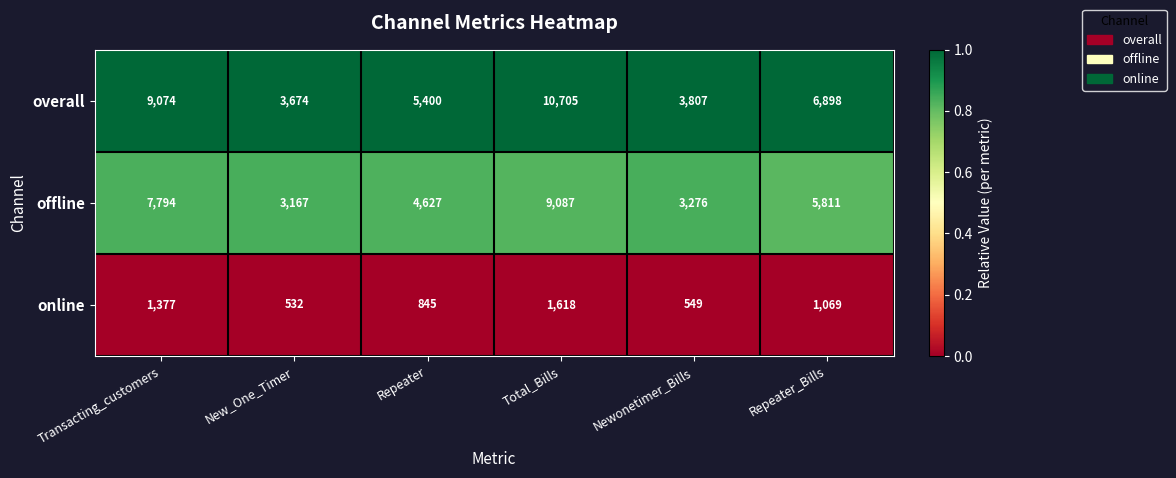

What is the maximum value shown in the chart?

10705